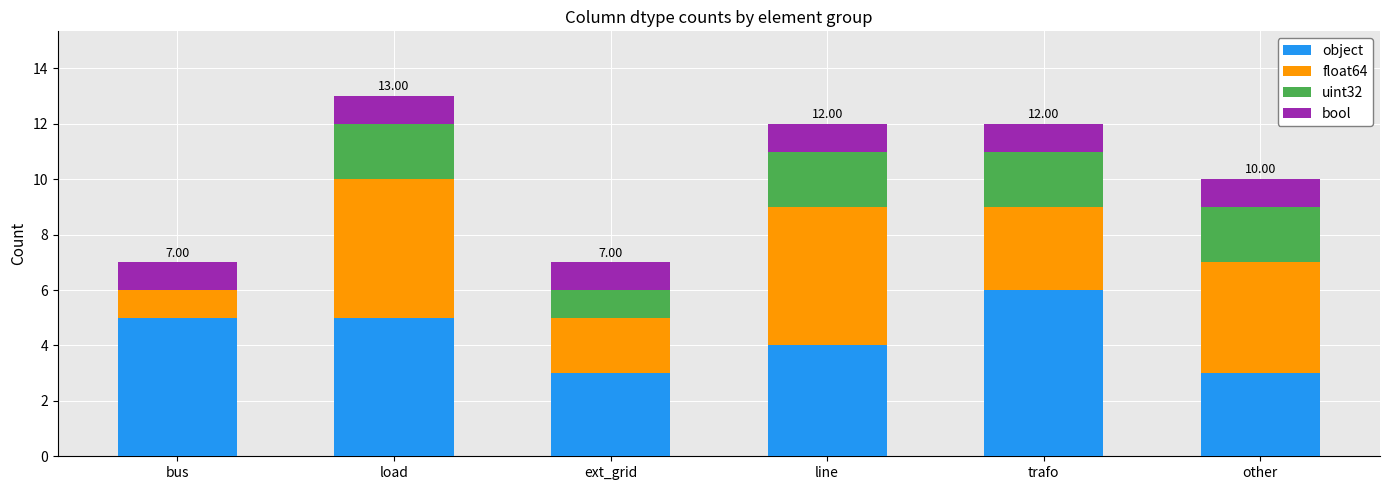

What is the total value across all series at line?

12